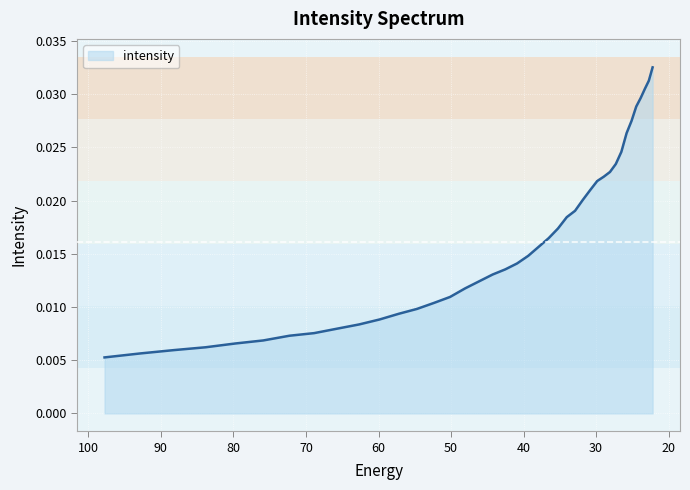

Which label corresponds to the largest value in the chart?

22.215462